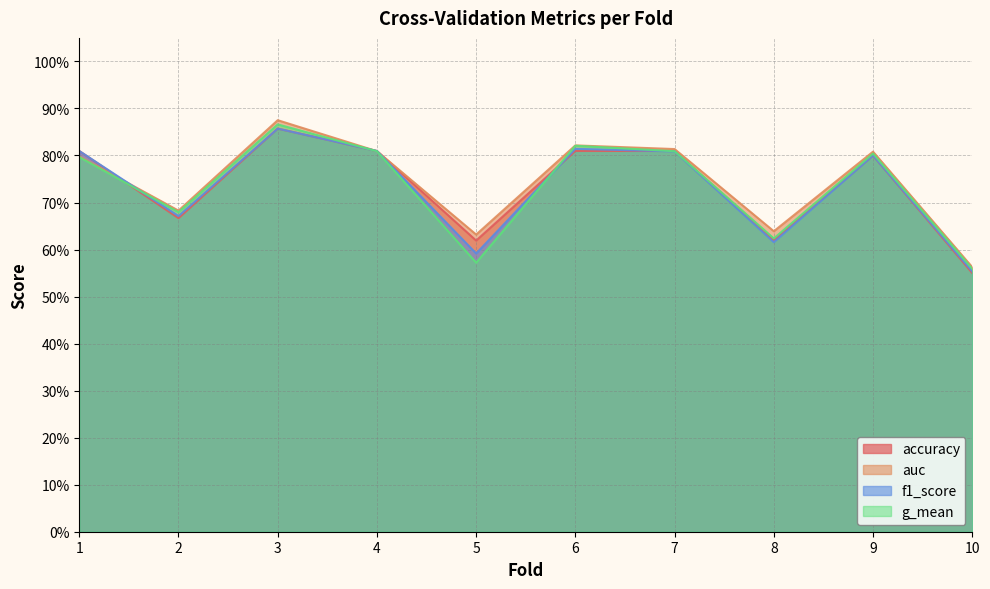

What is the value of the f1_score point at the 2nd from the left?

0.7